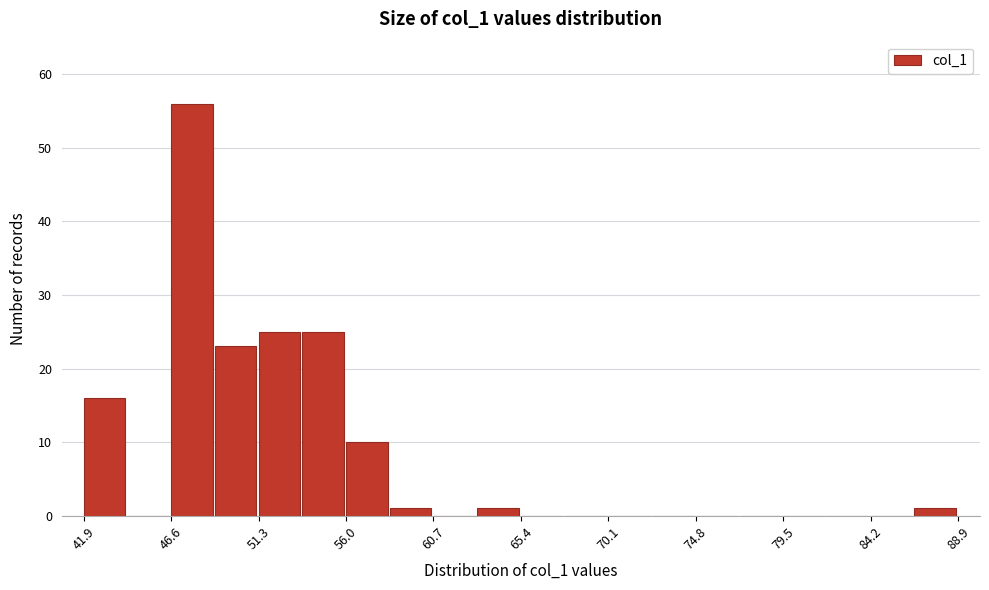

Reading left to right, transcribe this chart: for each bar, give the range it covers on the x-axis and its height. Neither the bar edges nor the heights are printed on the chart, so give them approximately, as read against the axes.

41.90 to 44.25: 16
44.25 to 46.60: 0
46.60 to 48.95: 56
48.95 to 51.30: 23
51.30 to 53.65: 25
53.65 to 56.00: 25
56.00 to 58.35: 10
58.35 to 60.70: 1
60.70 to 63.05: 0
63.05 to 65.40: 1
65.40 to 67.75: 0
67.75 to 70.10: 0
70.10 to 72.45: 0
72.45 to 74.80: 0
74.80 to 77.15: 0
77.15 to 79.50: 0
79.50 to 81.85: 0
81.85 to 84.20: 0
84.20 to 86.55: 0
86.55 to 88.90: 1